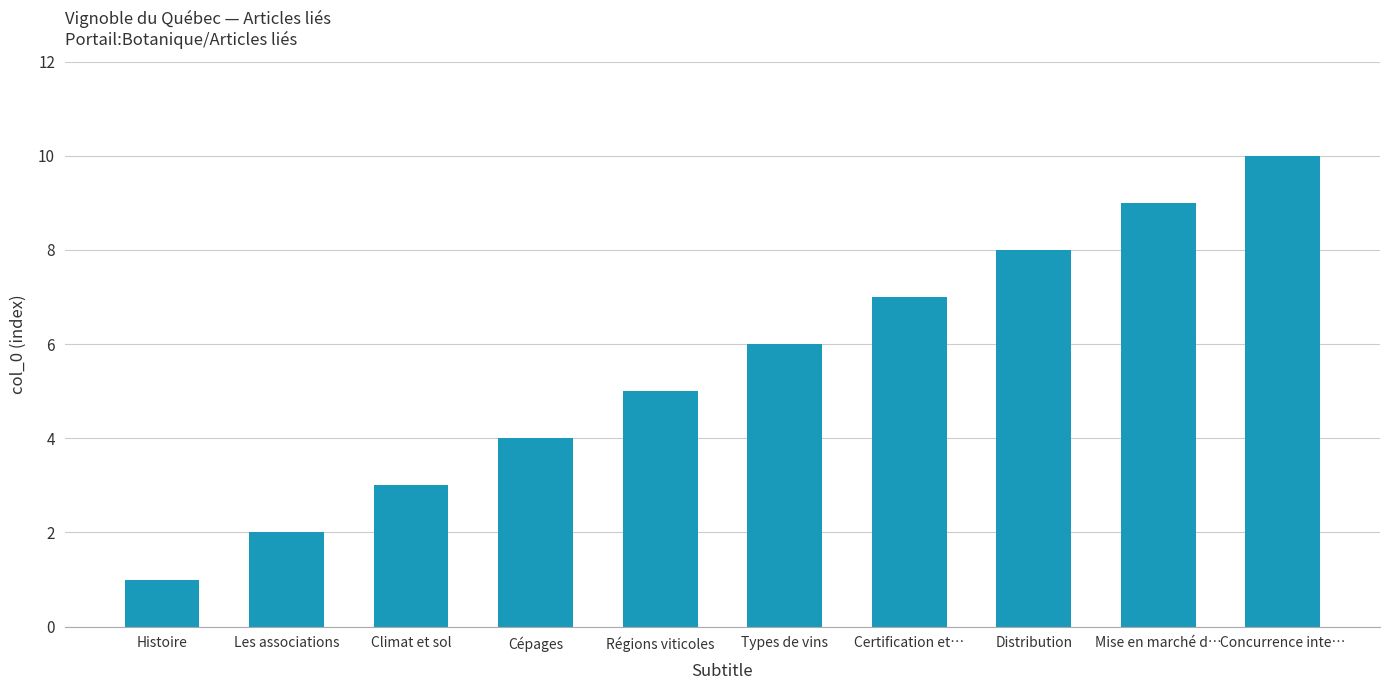

Between Mise en marché d… and Cépages, which is larger?

Mise en marché d…